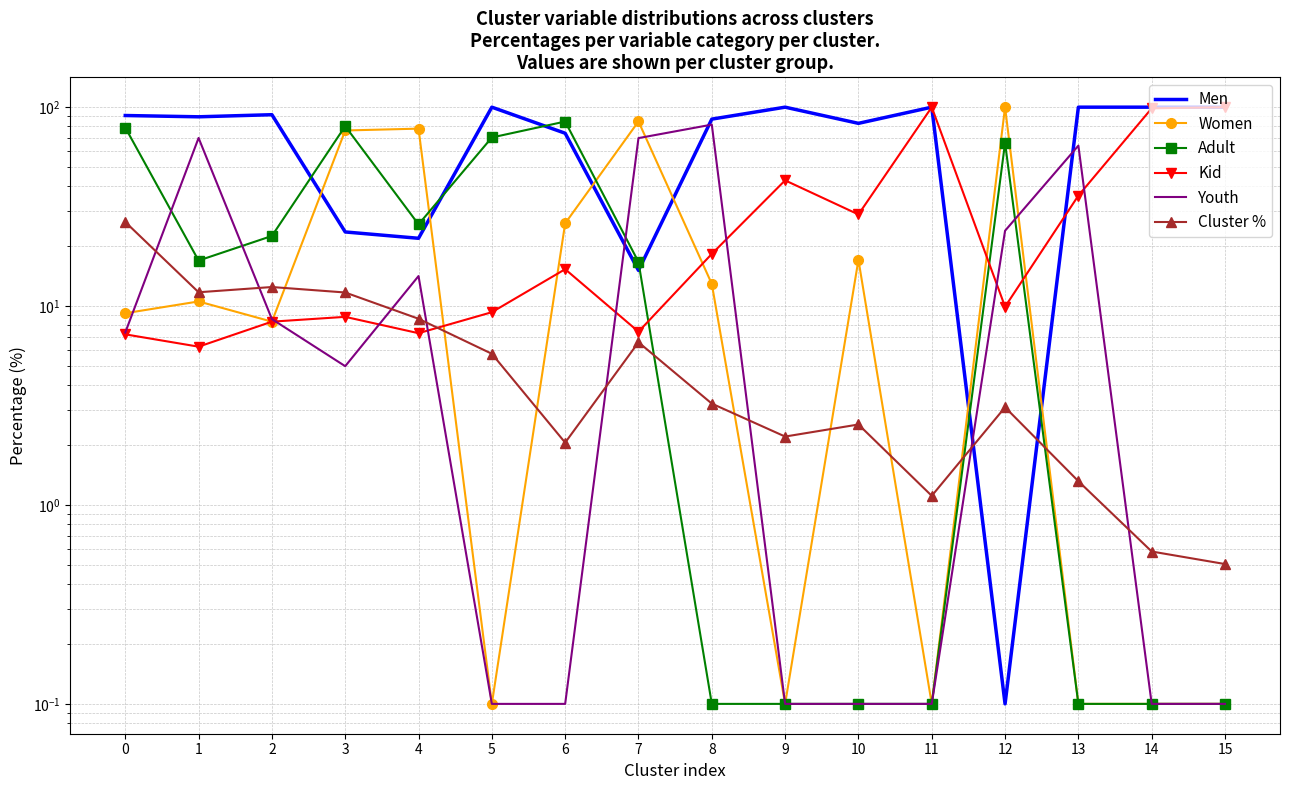

Is the value of Cluster % at 14 greater than the value of Adult at 11?

Yes